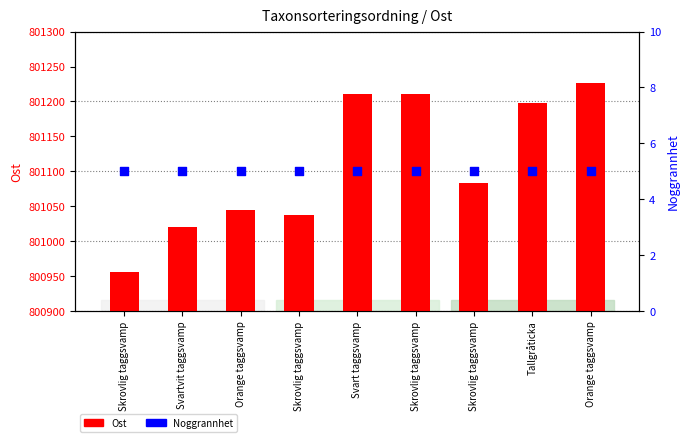

Is the value of Ost at Skrovlig taggsvamp greater than the value of Noggrannhet at Skrovlig taggsvamp?

Yes